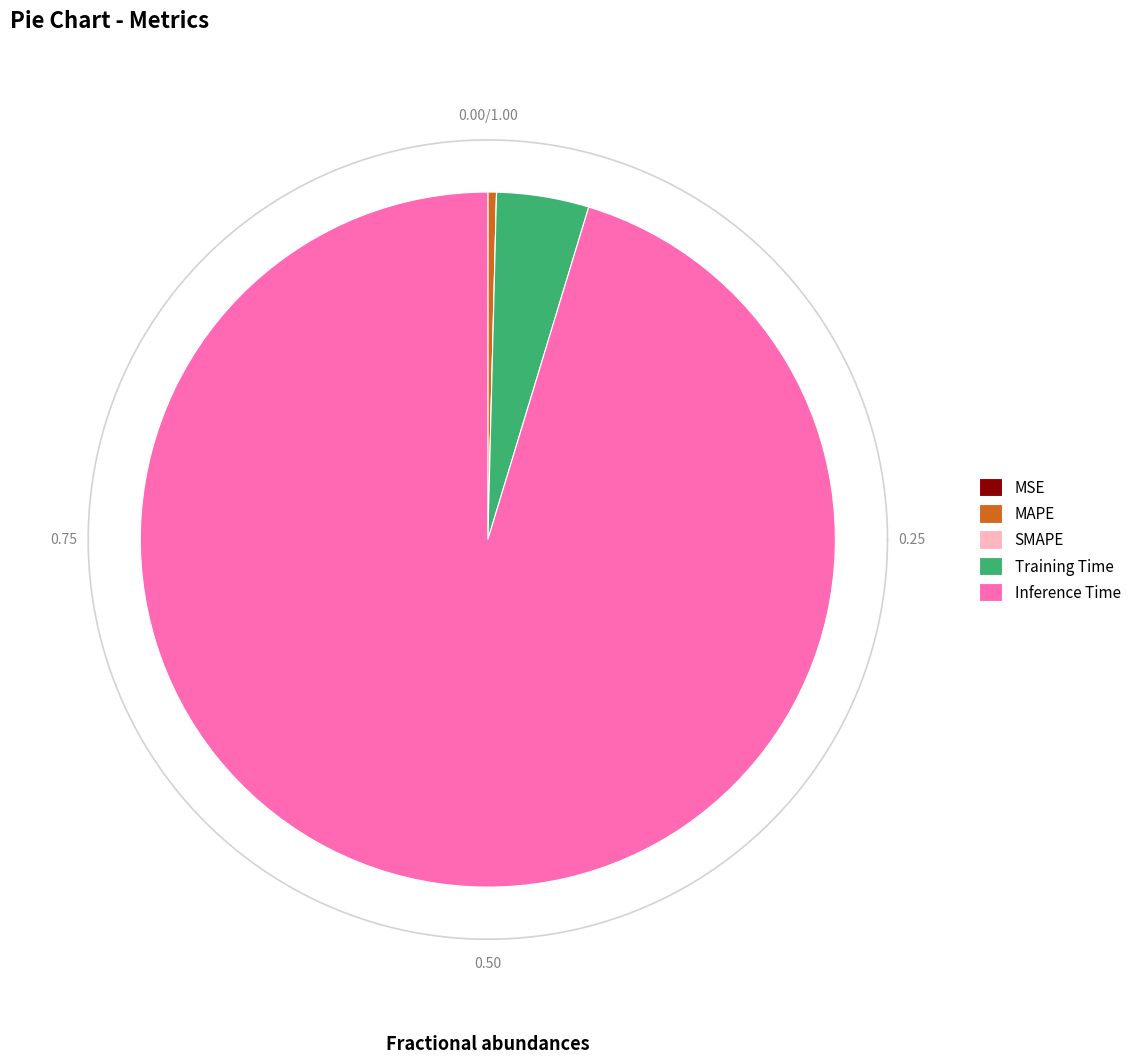

Does Inference Time account for over 50% of the chart?

Yes